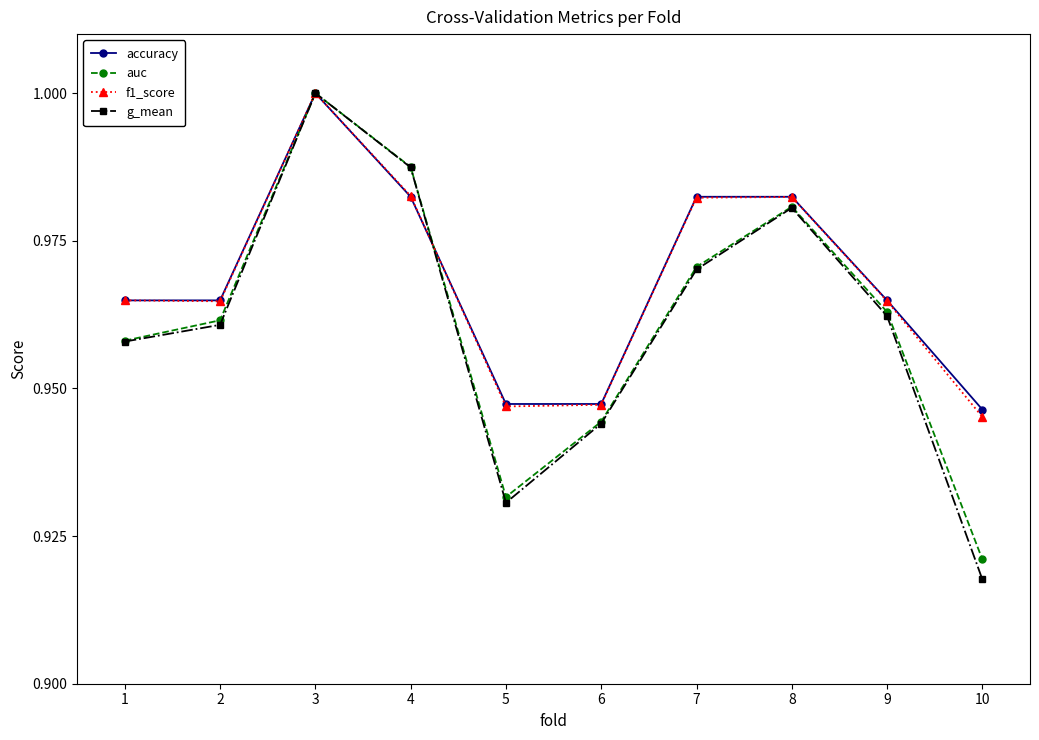

Count the number of data series in this chart.

4